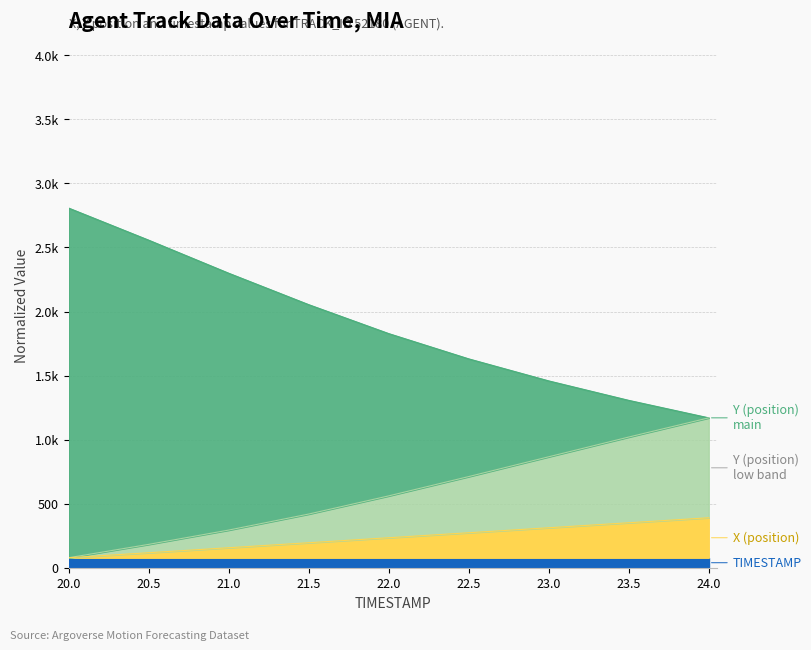

Does the chart display data point markers on the line(s)?

No